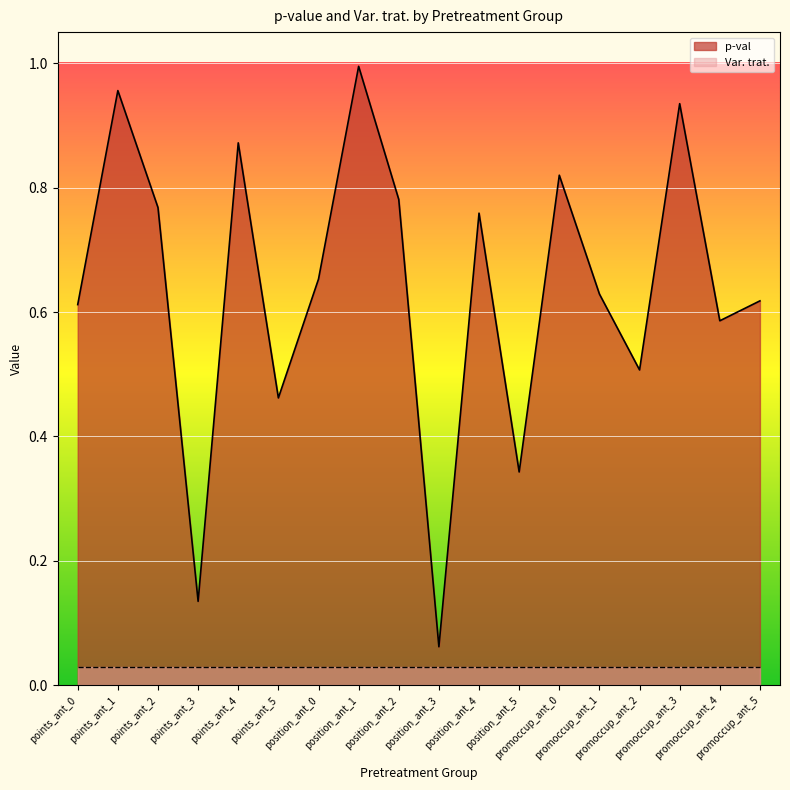

How many points are lower than both their immediate neighbors (excluding endpoints)?

6